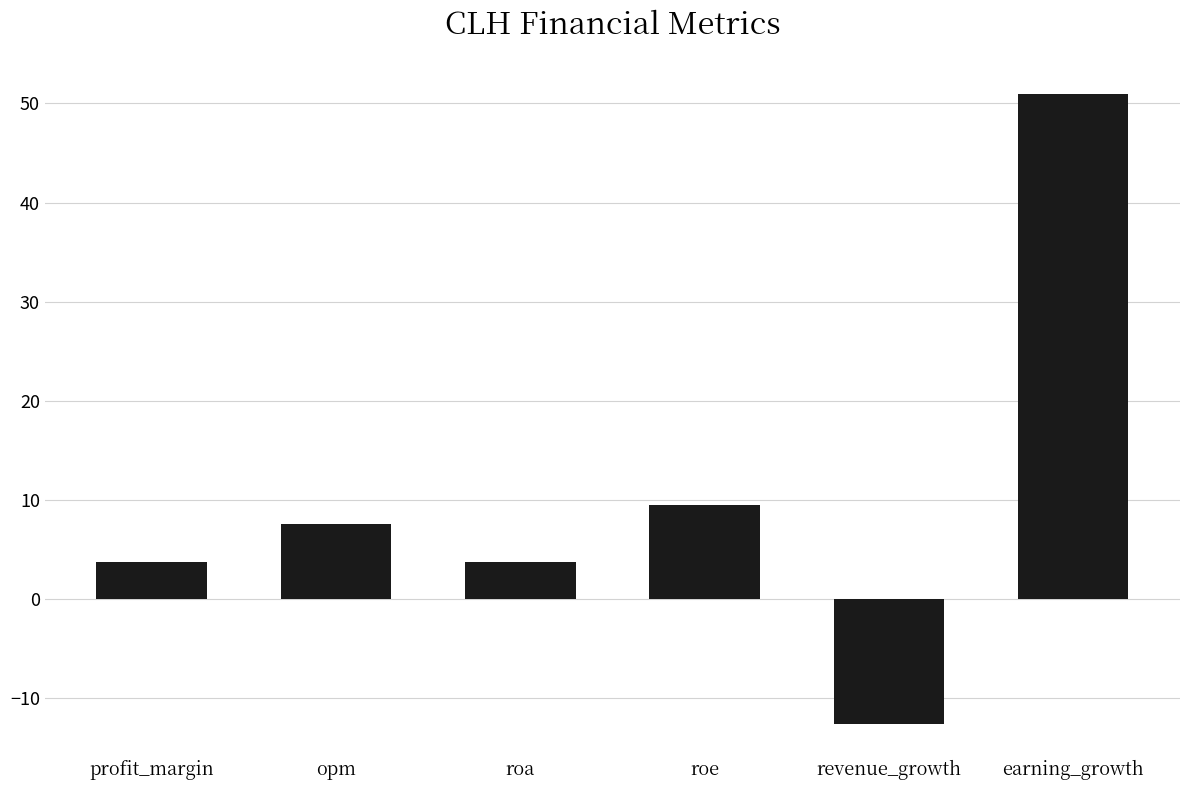

What is the smallest value displayed?

-12.6